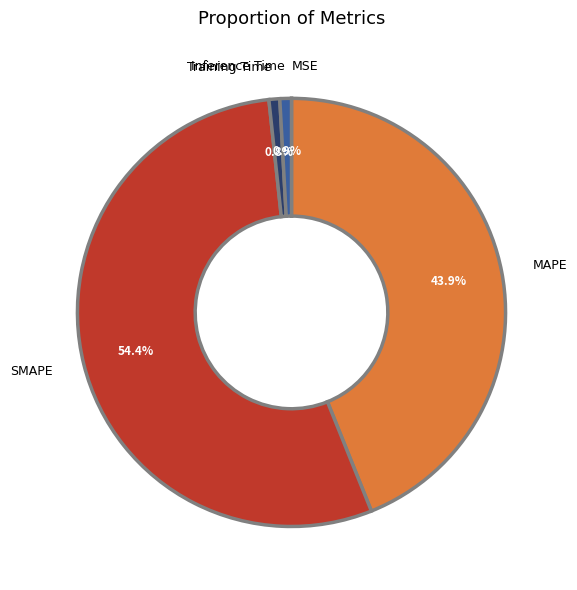

Is there a majority slice in this chart?

Yes